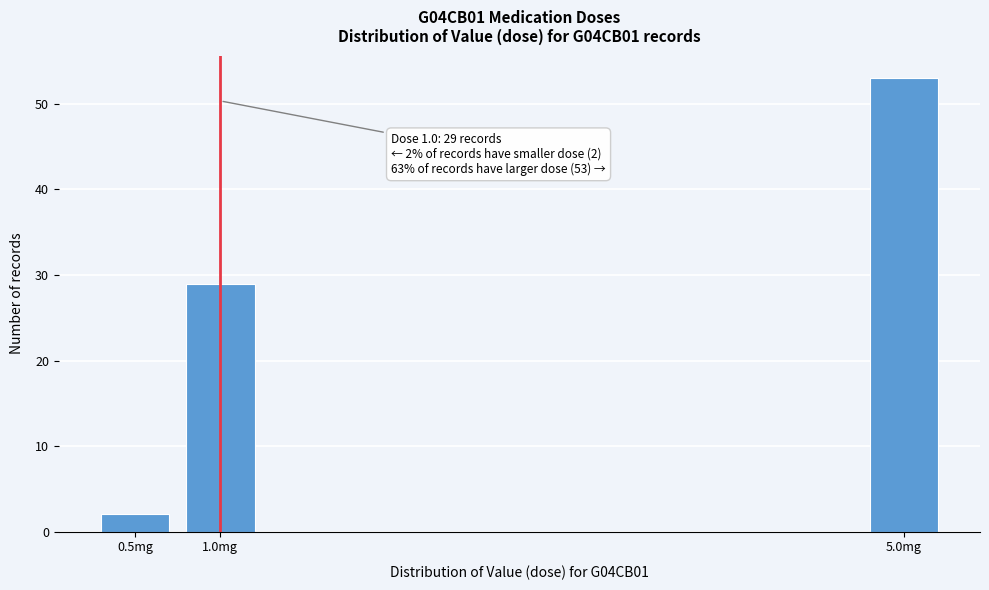

Reading left to right, transcribe all the data shown in this chart.

0.5mg=2	1.0mg=29	5.0mg=53